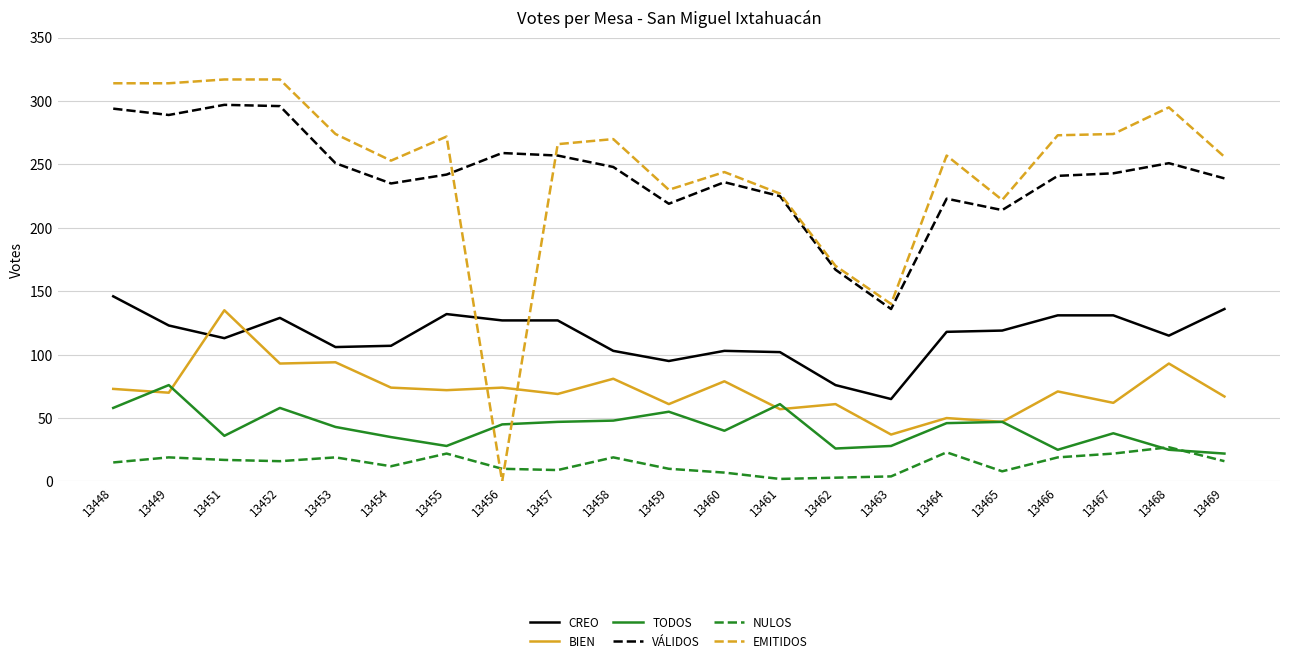

The value of BIEN at 13464 is 50. True or false?

True